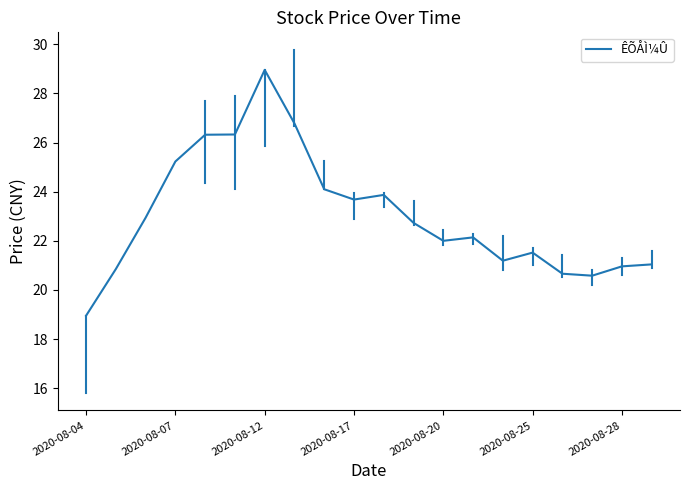

What is the difference between the maximum and minimum values?

10.0